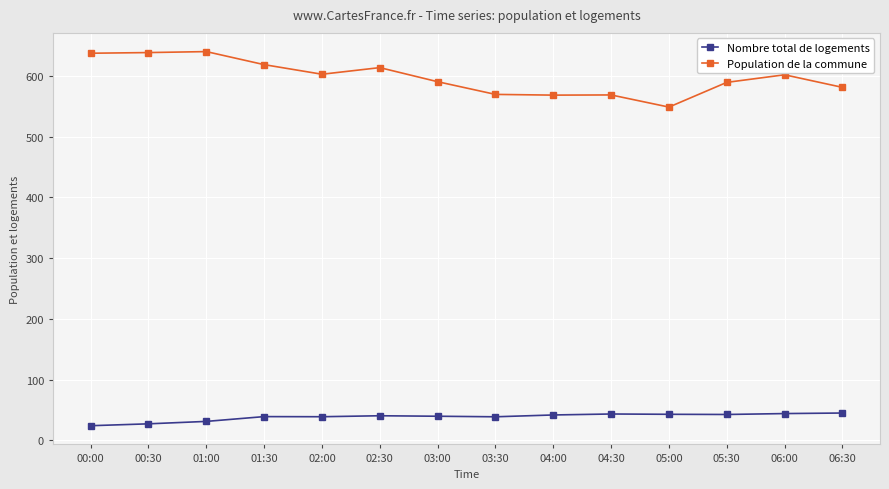

List the series in order of their overall mean, lowest first.

Nombre total de logements, Population de la commune